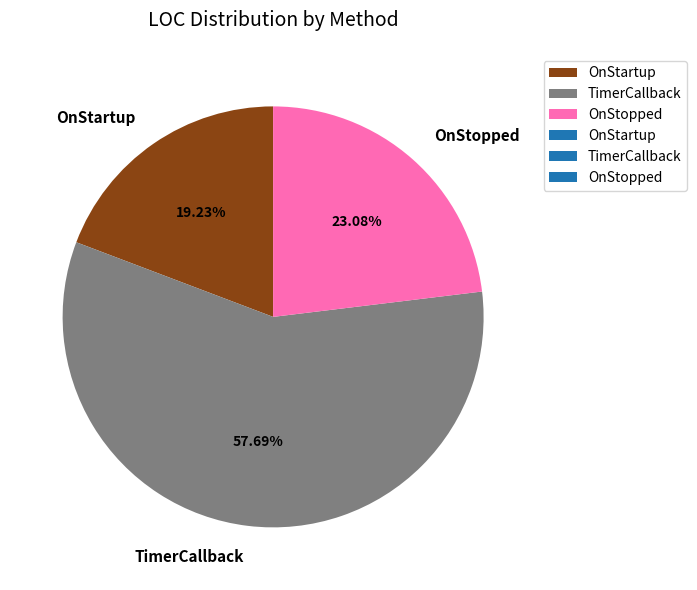

Rank the categories by value from highest to lowest.

TimerCallback, OnStopped, OnStartup